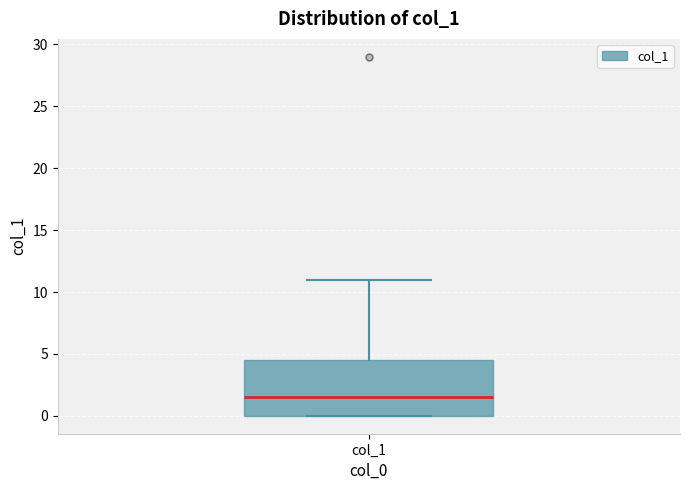

Where is the lower edge of the box for col_1 on the y-axis? The values are not printed on the chart, so give them approximately, as read against the axis.

0.0